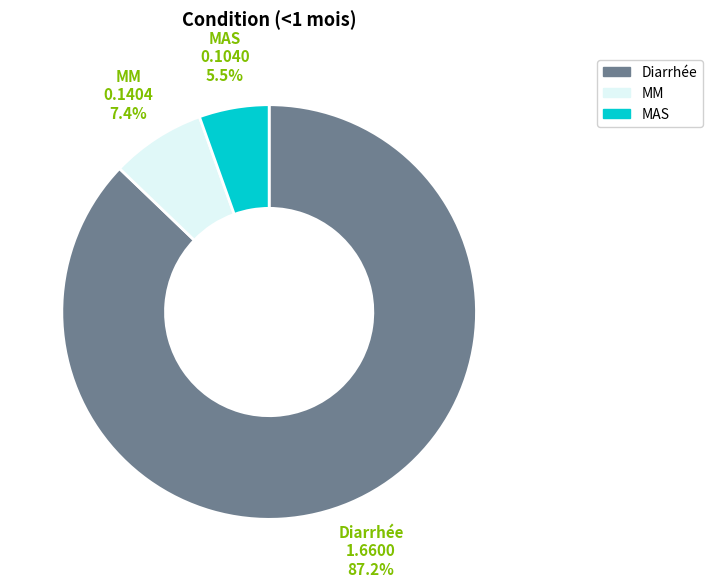

Between Diarrhée and MM, which is larger?

Diarrhée